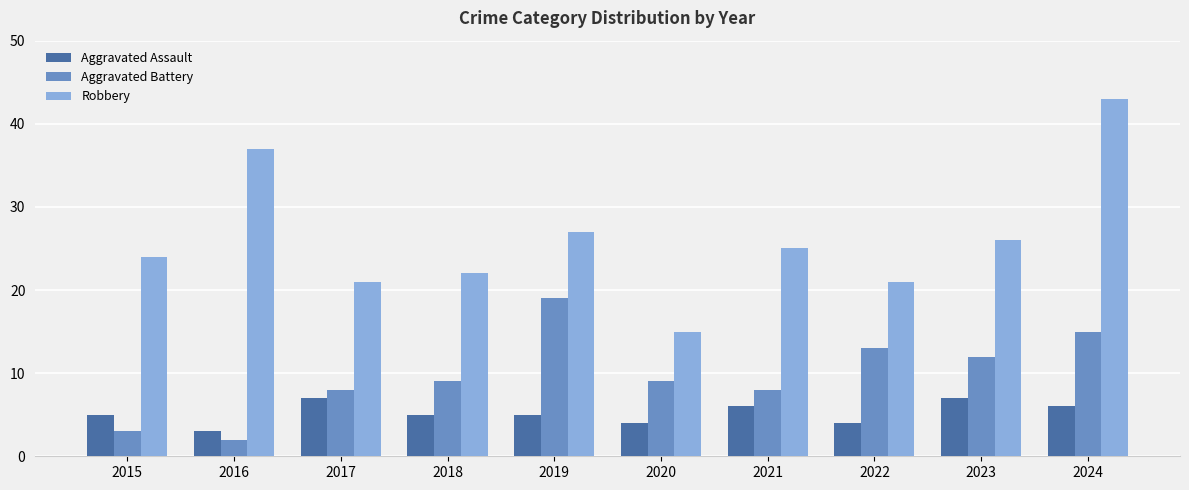

Which series has the largest total across all categories?

Robbery